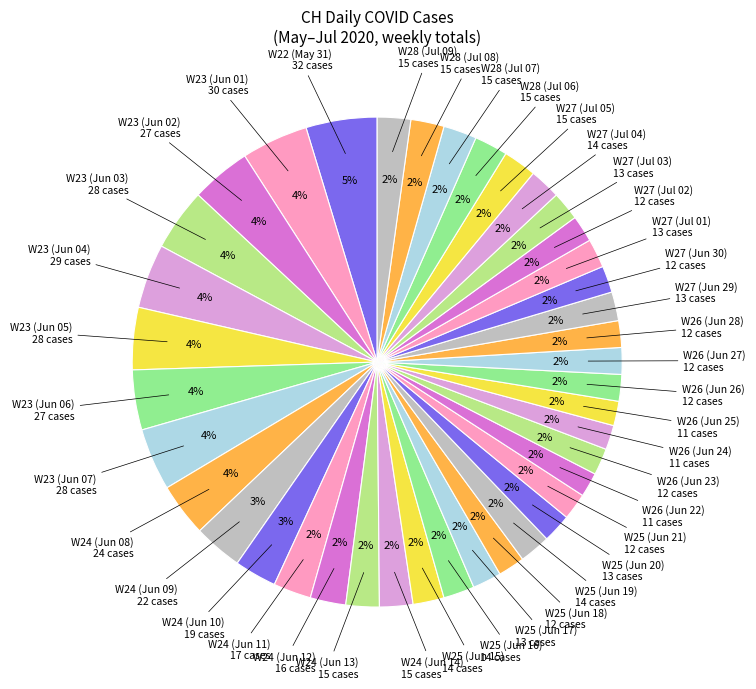

What is the largest slice in the pie chart?

2020-05-31